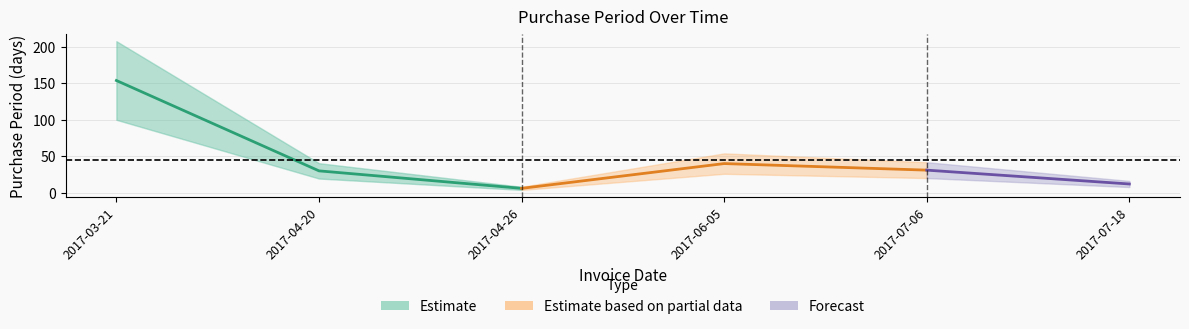

Reading left to right, what are all the values shown in this chart?

2017-03-21=154	2017-04-20=30	2017-04-26=6	2017-06-05=40	2017-07-06=31	2017-07-18=12